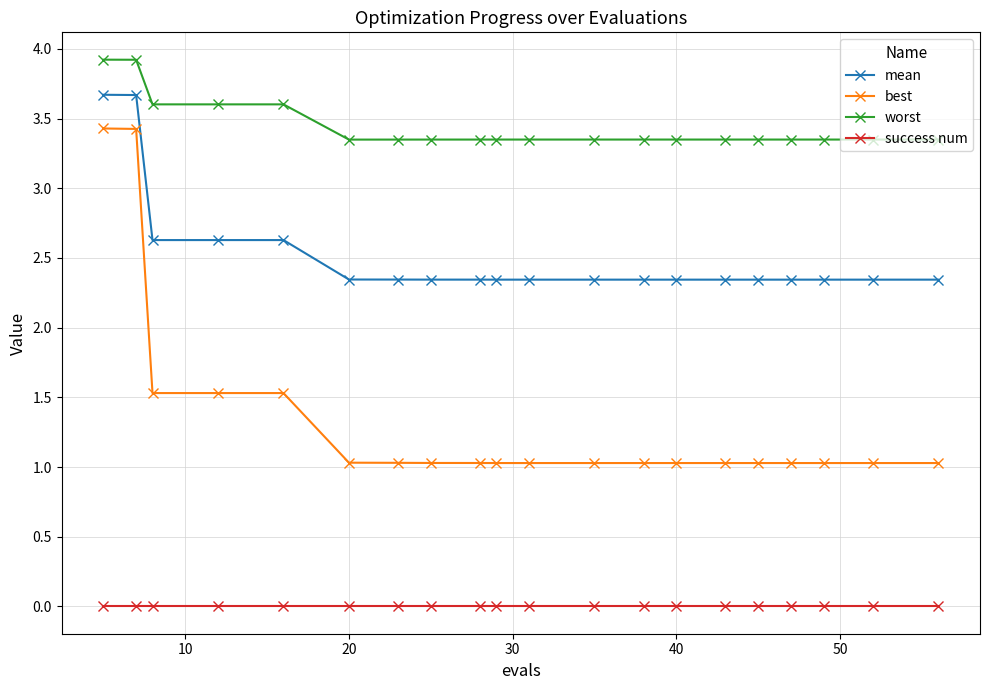

What is the maximum value shown in the chart?

3.9